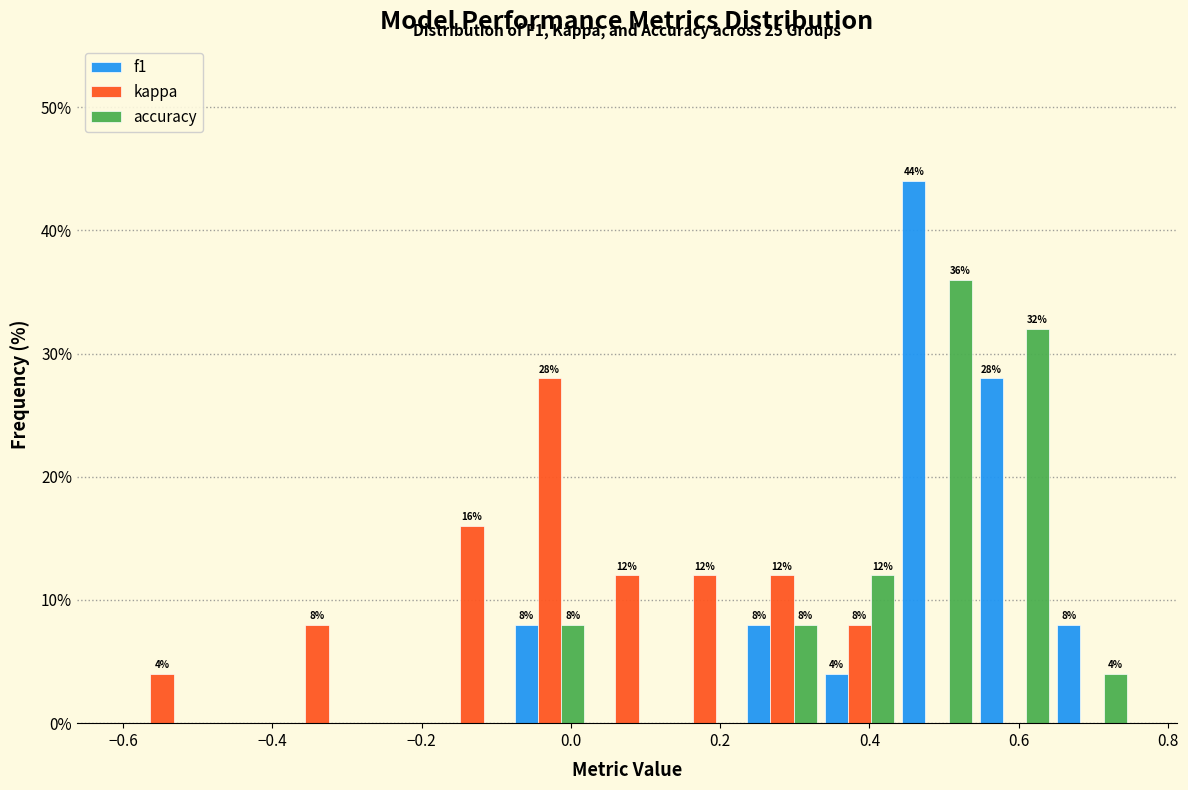

In the f1 series, which range on the x-axis has the tallest bar?

0.44 to 0.54